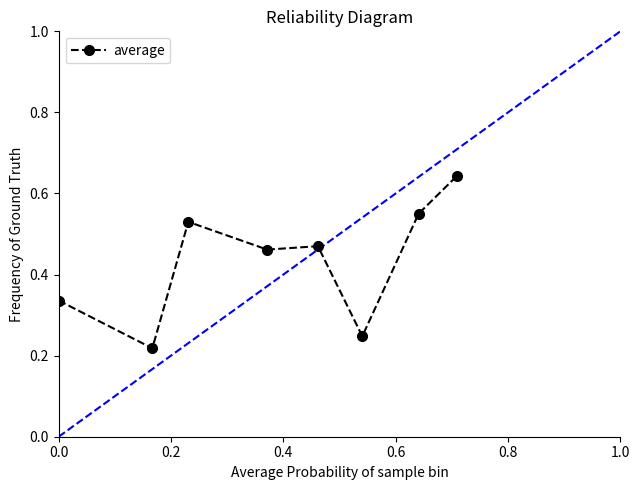

What is the difference between the maximum and minimum values?

0.4